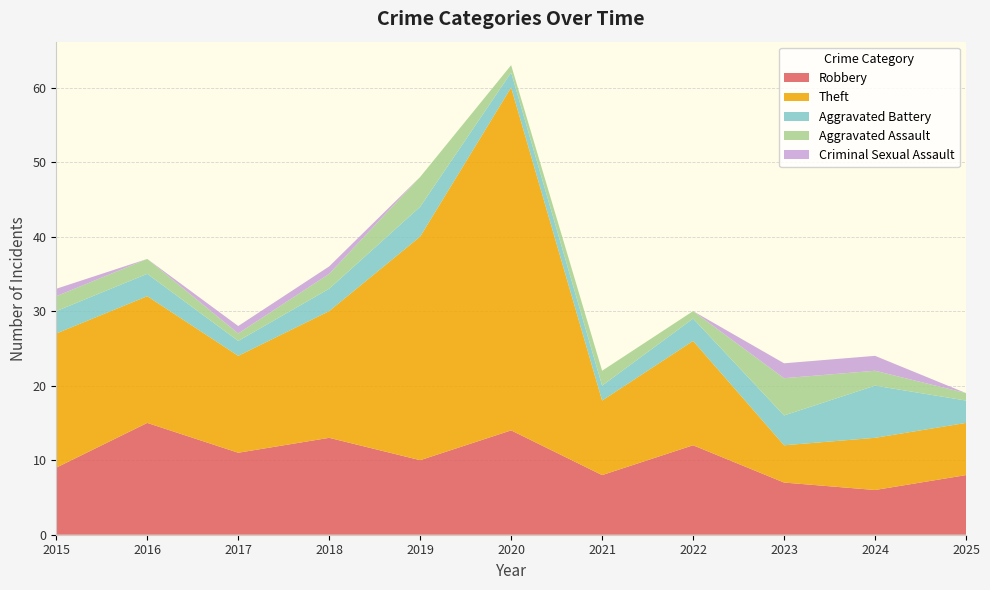

Reading left to right, list all the values displayed in this chart.

Robbery: 2015=9	2016=15	2017=11	2018=13	2019=10	2020=14	2021=8	2022=12	2023=7	2024=6	2025=8
Theft: 2015=18	2016=17	2017=13	2018=17	2019=30	2020=46	2021=10	2022=14	2023=5	2024=7	2025=7
Aggravated Battery: 2015=3	2016=3	2017=2	2018=3	2019=4	2020=2	2021=2	2022=3	2023=4	2024=7	2025=3
Aggravated Assault: 2015=2	2016=2	2017=1	2018=2	2019=4	2020=1	2021=2	2022=1	2023=5	2024=2	2025=1
Criminal Sexual Assault: 2015=1	2016=0	2017=1	2018=1	2019=0	2020=0	2021=0	2022=0	2023=2	2024=2	2025=0